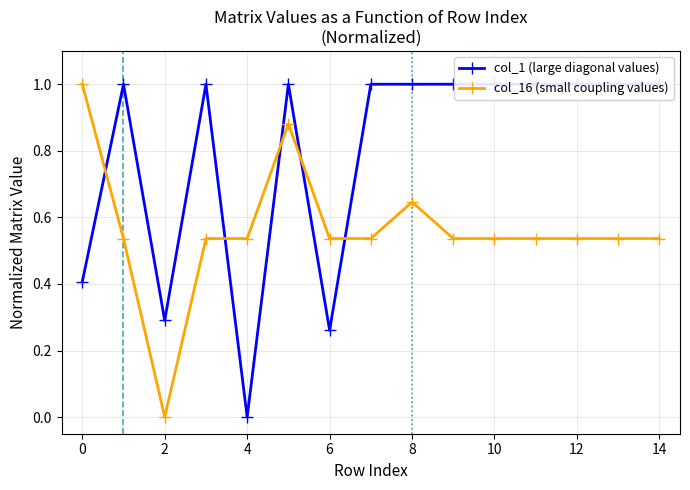

How many times do col_16 (small coupling values) and col_1 (large diagonal values) cross each other?

5